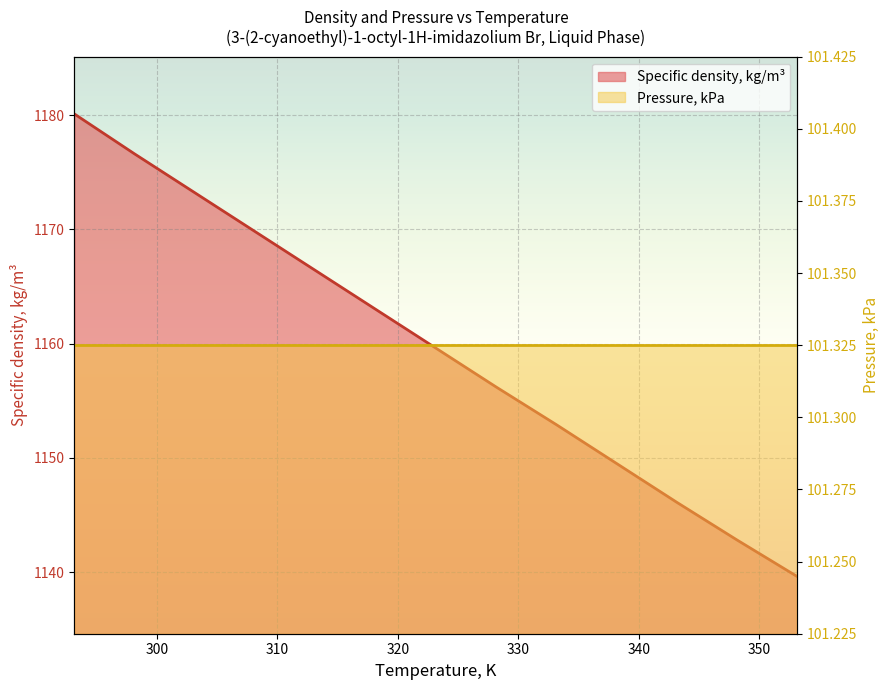

At which label does the data first exceed 1159?

293.15